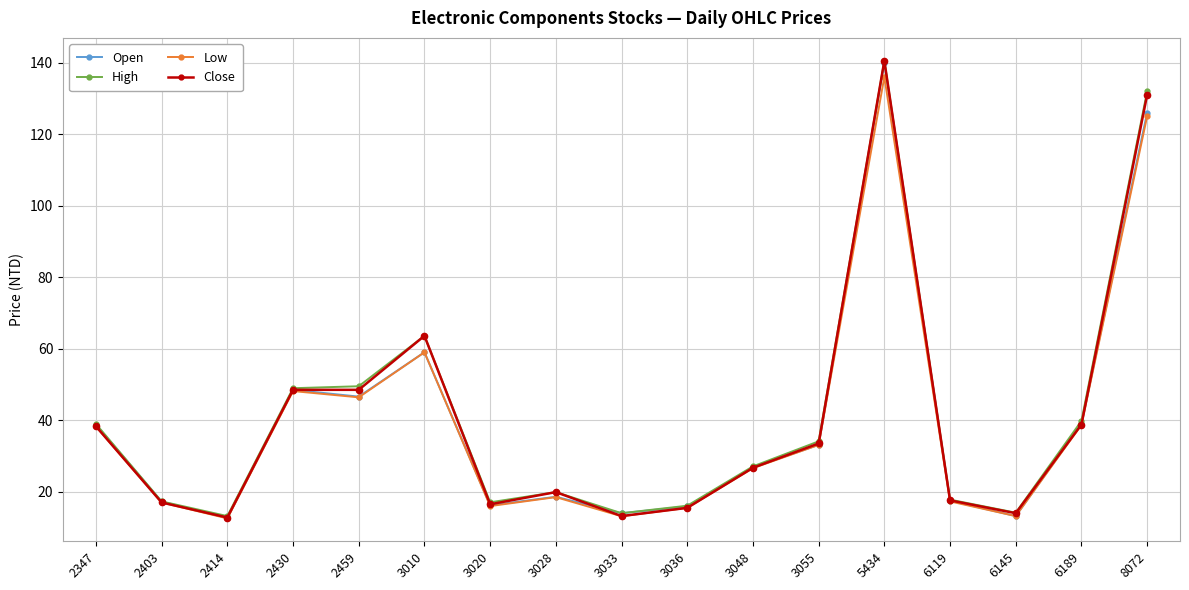

What is the value of the Open point at the 5th from the left?

46.6